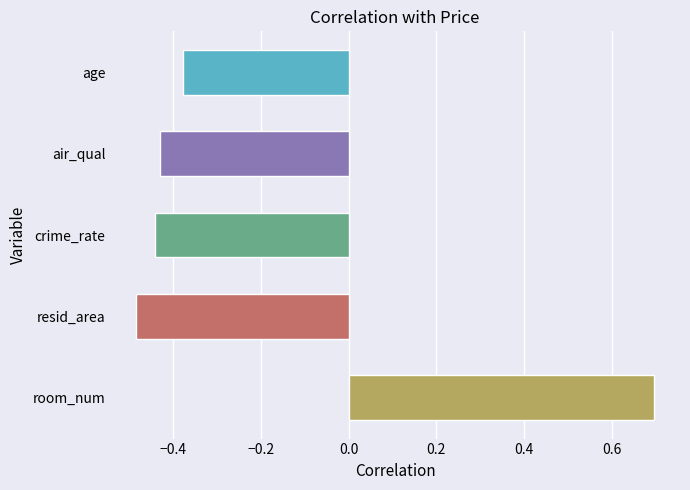

What is the difference between the maximum and minimum values?

1.2